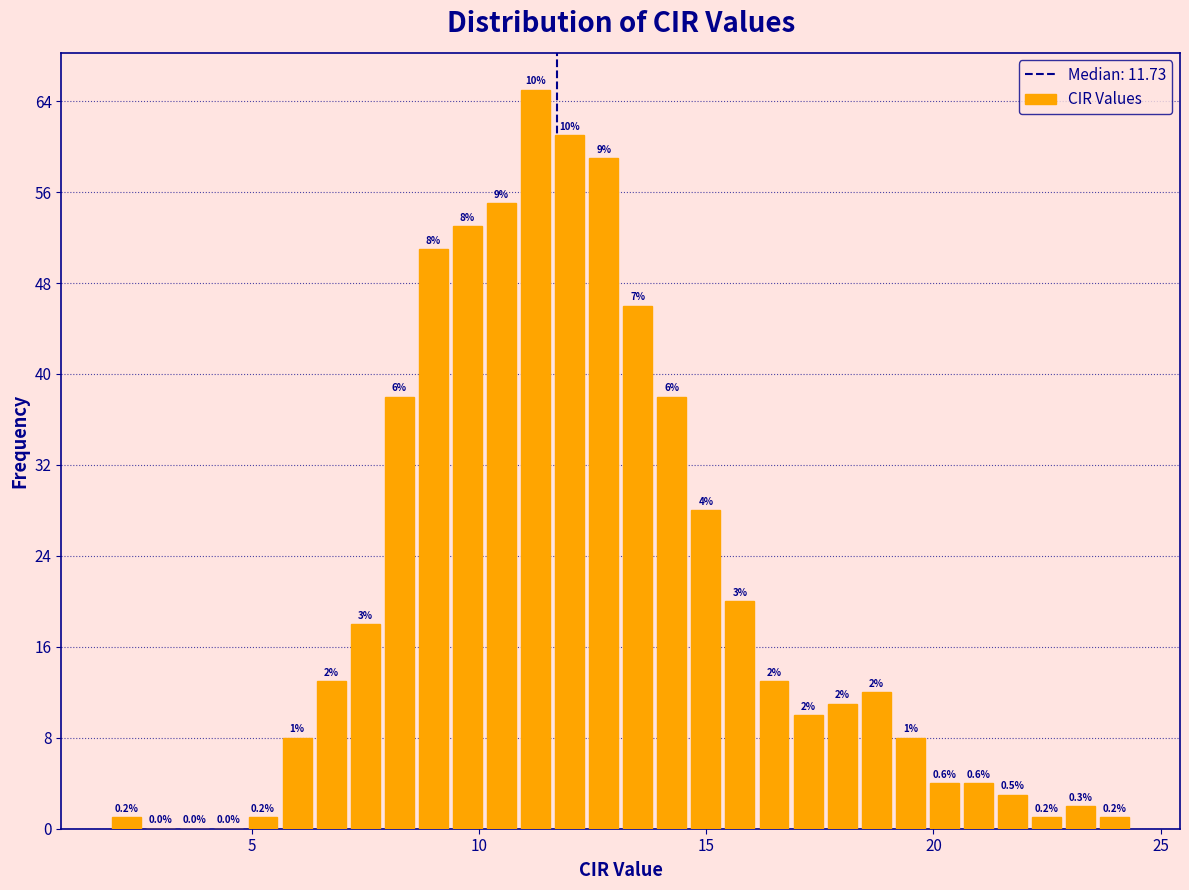

Read against the x-axis, roughly where is the centre of the tallest bar?

11.0